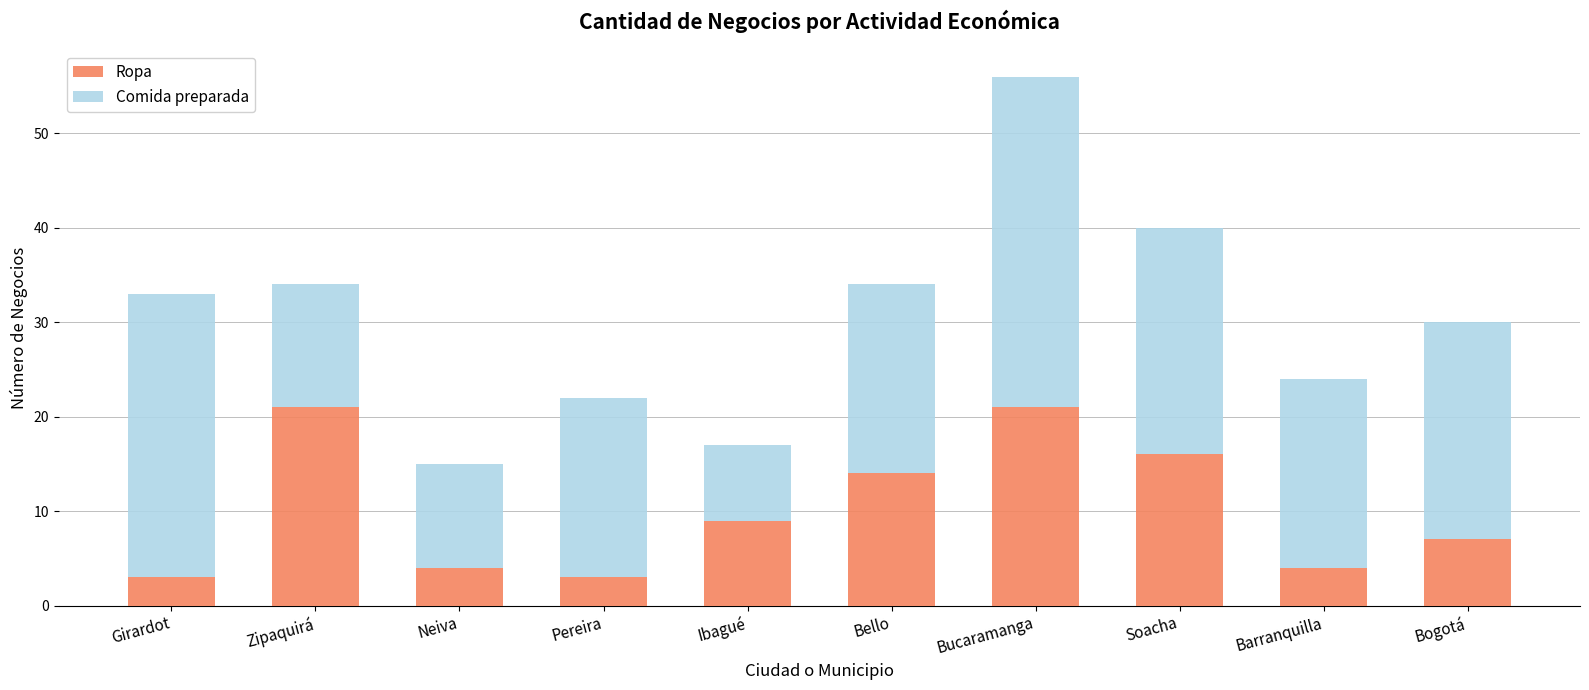

What is the difference between the Ropa values at Neiva and Bello?

10